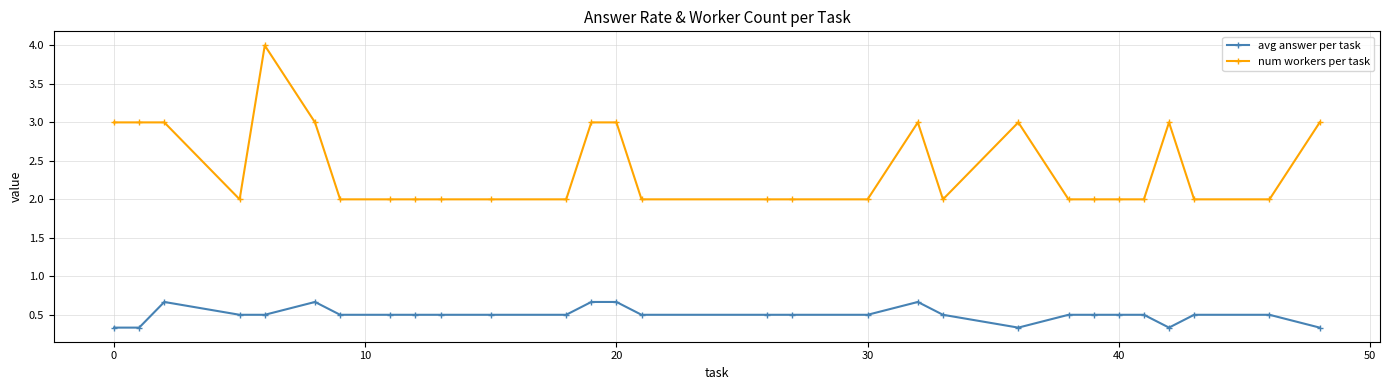

At how many categories does at least one series exceed 1?

29